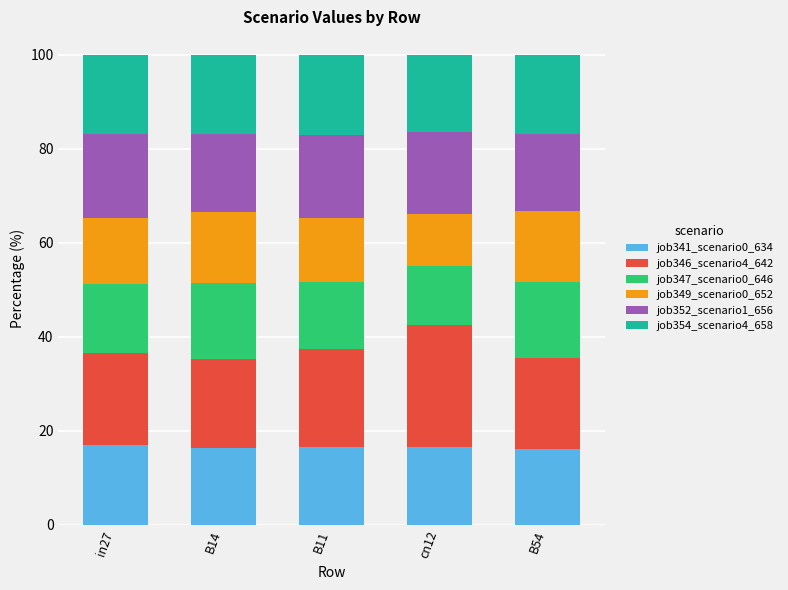

What is the minimum value for job341_scenario0_634?

16.1